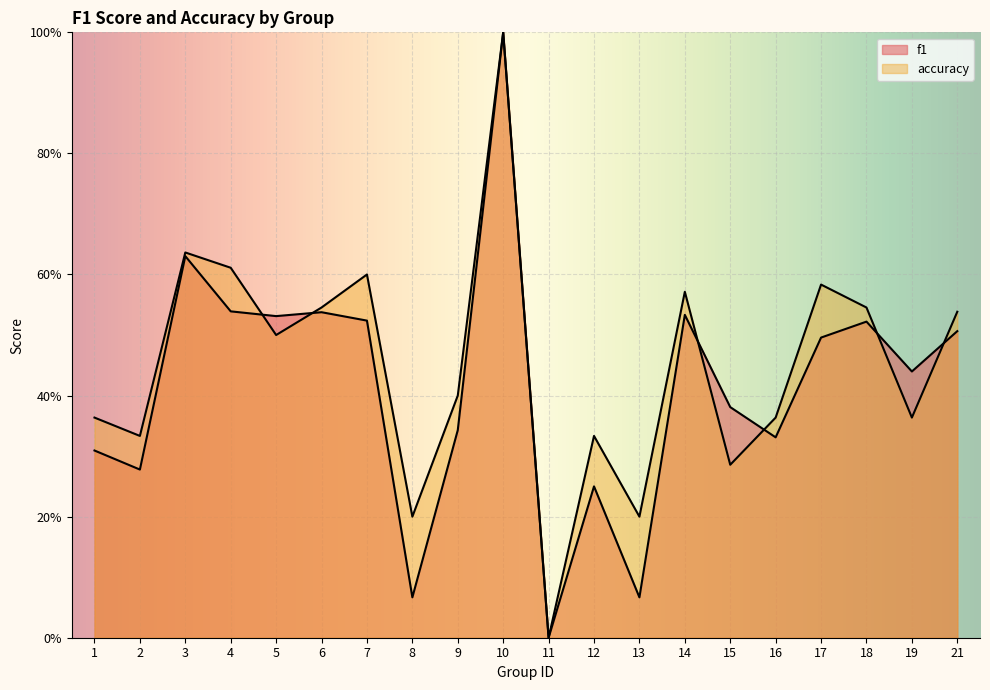

What is the value of the f1 point at the 15th from the left?

0.4